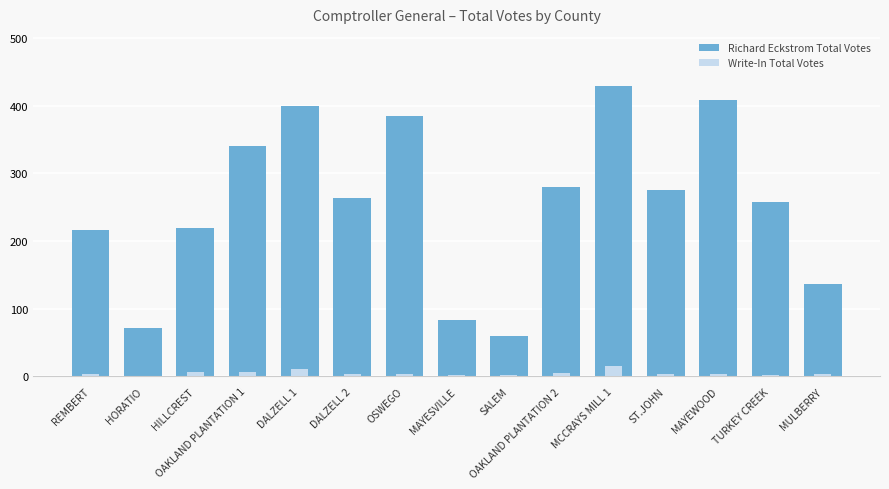

At which label does Write-In Total Votes reach its peak?

MCCRAYS MILL 1